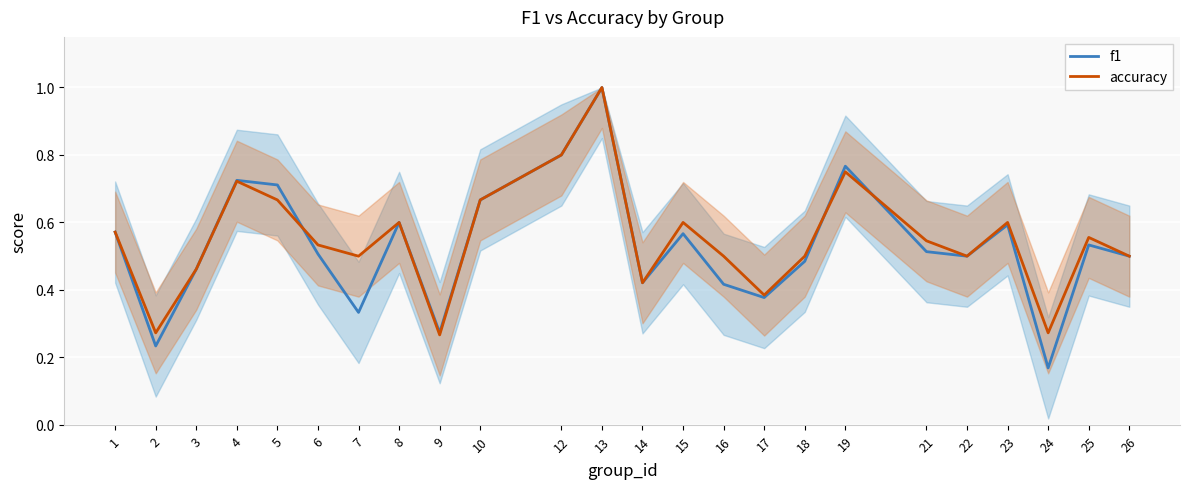

What is the average value of the f1 series?

0.5